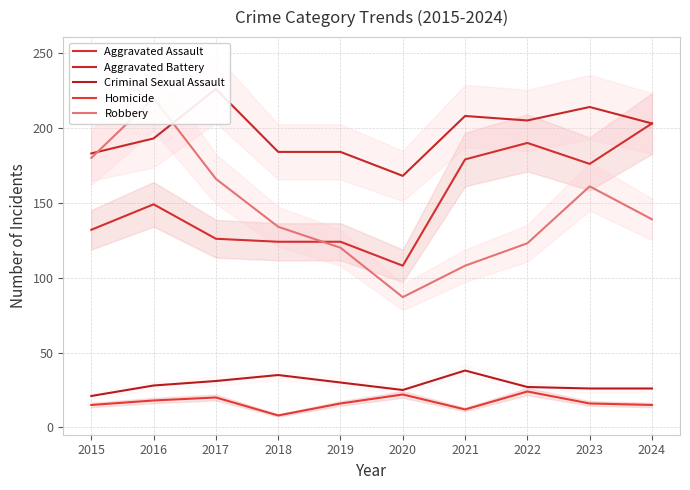

After their last crossing, which series has the higher values: Aggravated Assault or Robbery?

Aggravated Assault